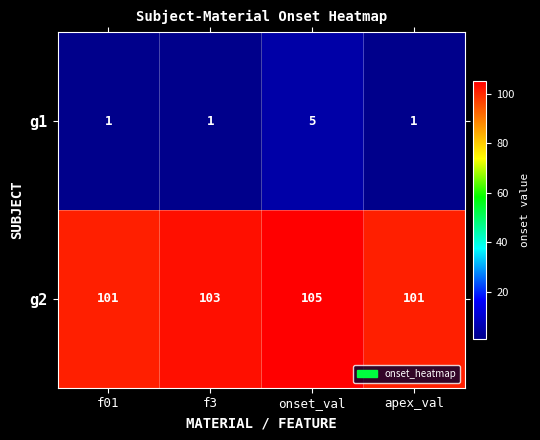

Reading right to left, extract all data points from this chart.

g1: apex_val=1	onset_val=5	f3=1	f01=1
g2: apex_val=101	onset_val=105	f3=103	f01=101